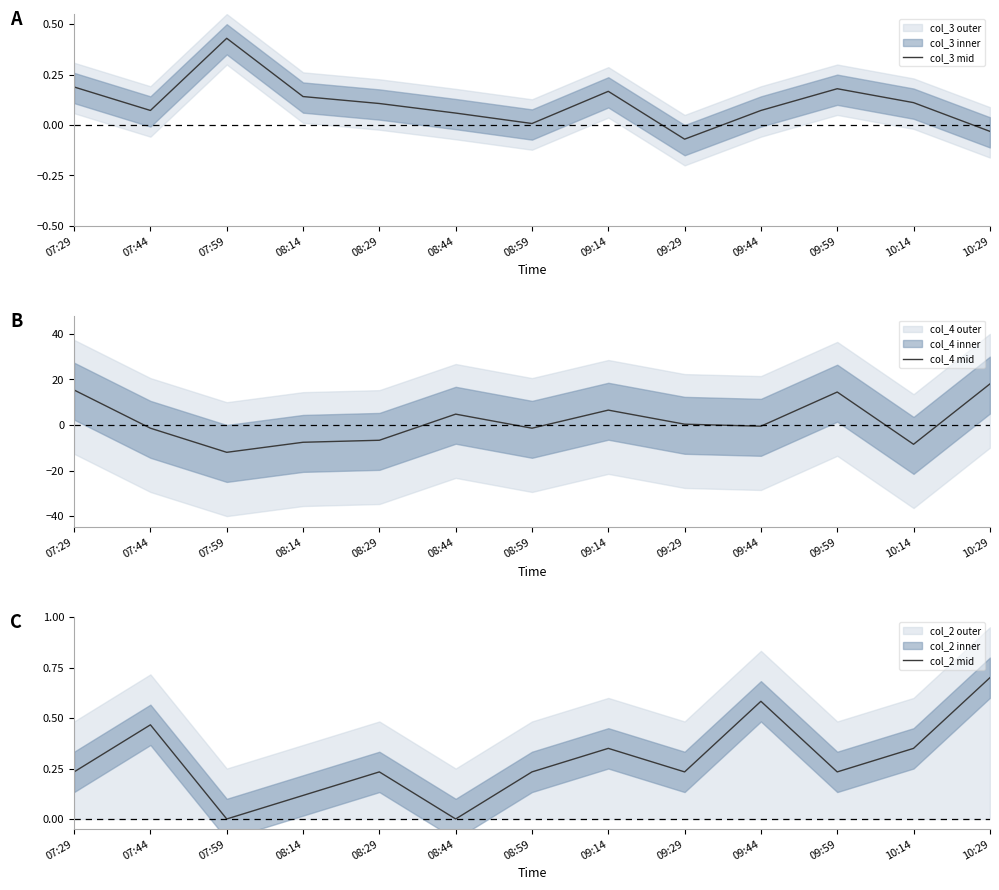

What is the value of the col_3 mid point at the 8th from the left?

0.2